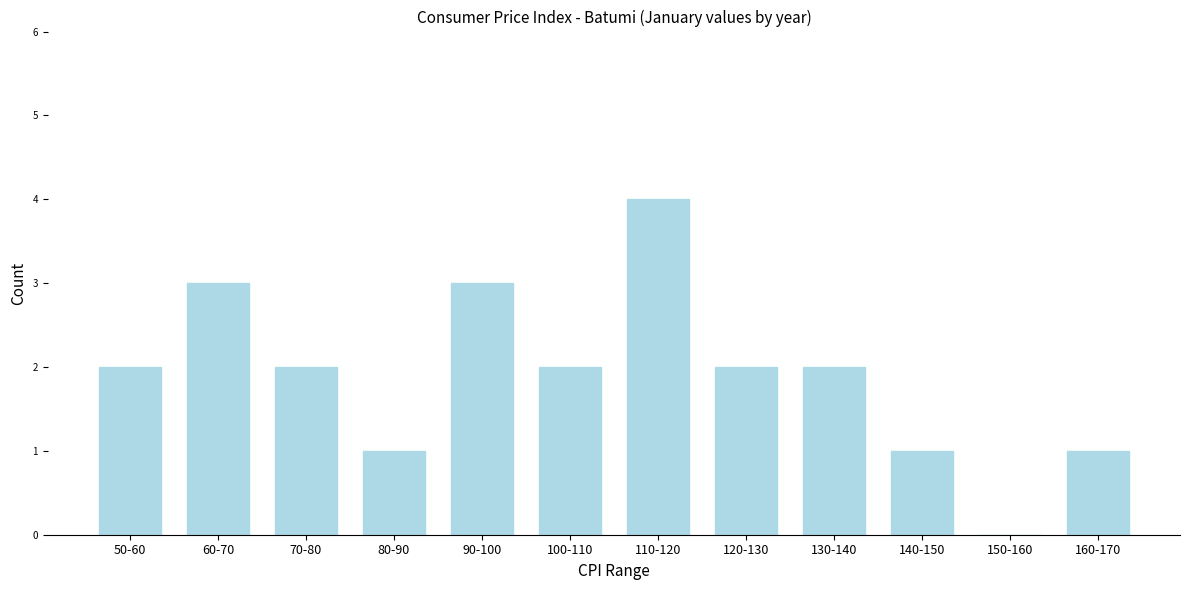

Reading left to right, what are all the values shown in this chart?

50-60=2	60-70=3	70-80=2	80-90=1	90-100=3	100-110=2	110-120=4	120-130=2	130-140=2	140-150=1	150-160=0	160-170=1